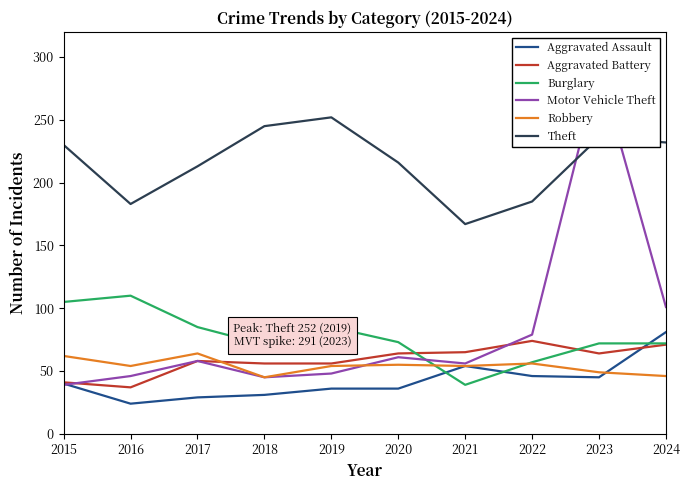

Which label corresponds to the largest value in the chart?

2023